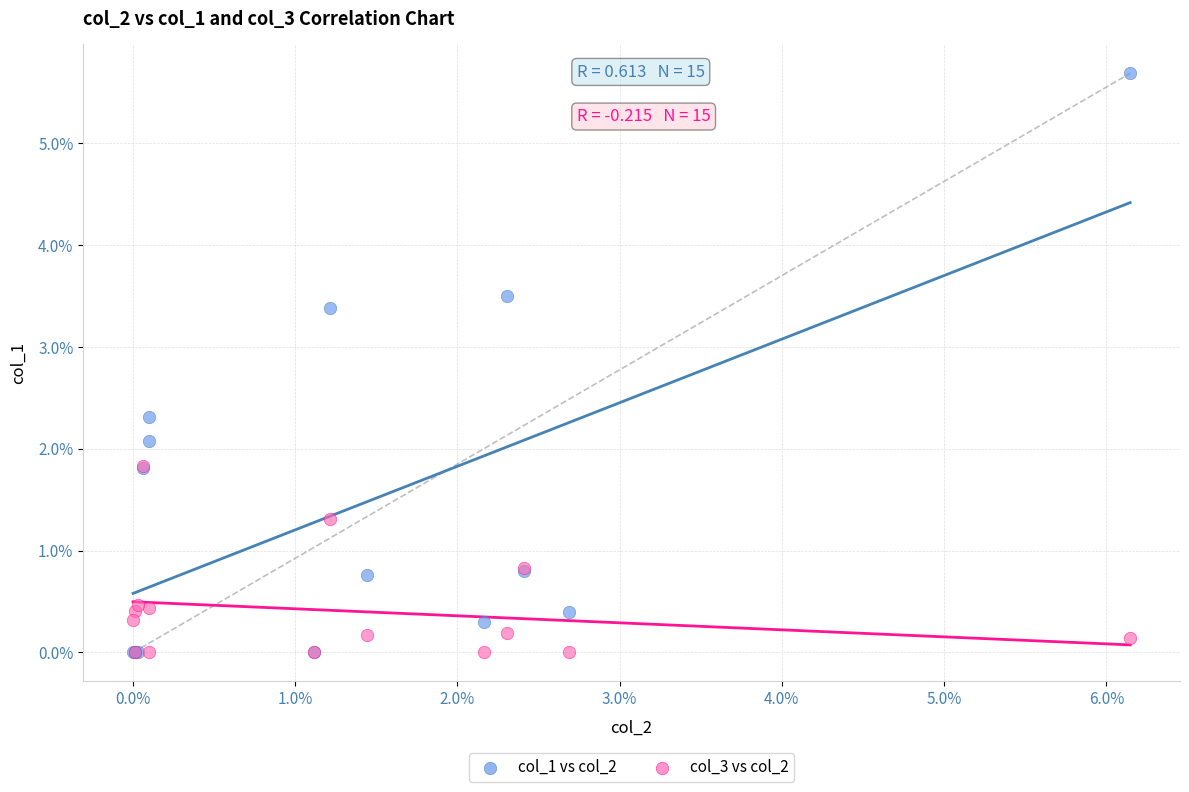

What are all the series names shown in the legend?

col_1 vs col_2, col_3 vs col_2